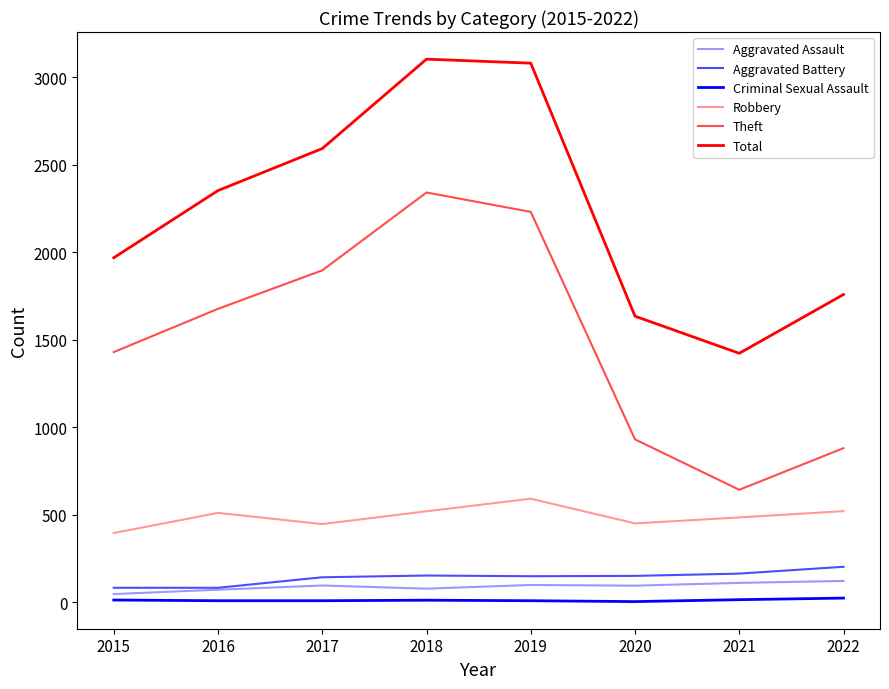

Does the chart have visible grid lines?

No